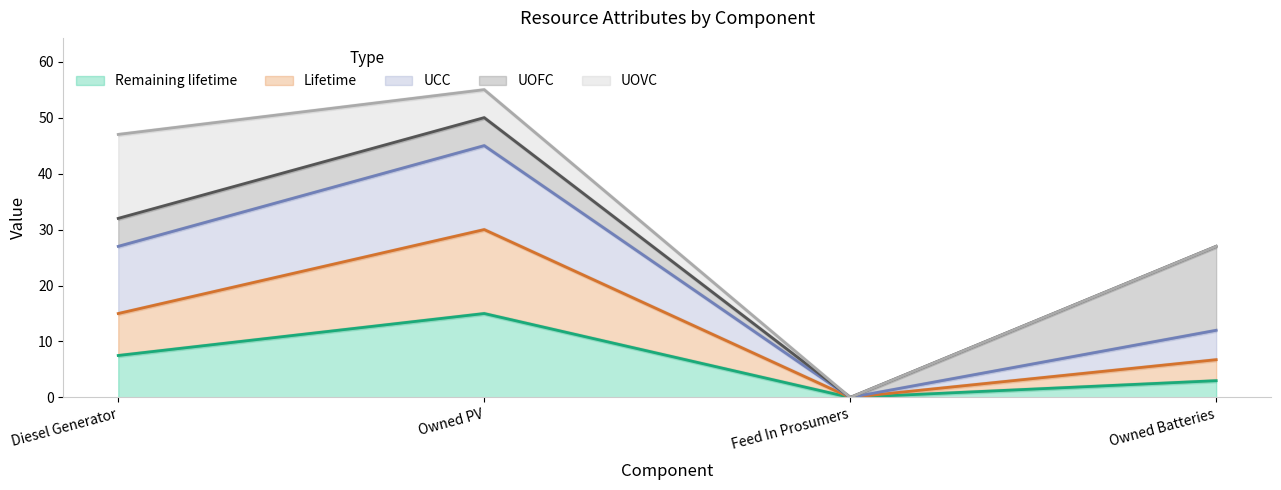

What is the difference between the maximum and second lowest values in the Remaining lifetime series?

12.0